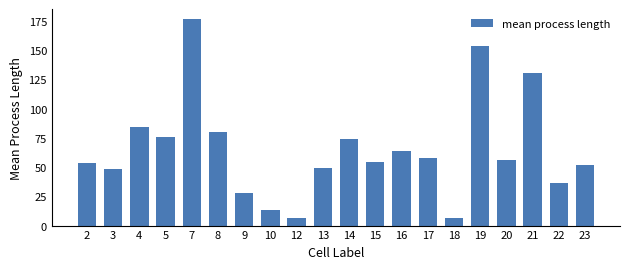

Is it true that the value at 7 is 50.6?

False